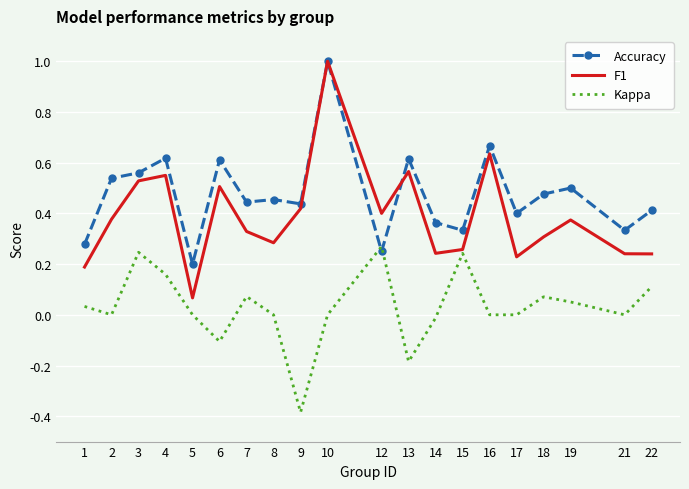

Which series changed the most between 16 and 19?

F1